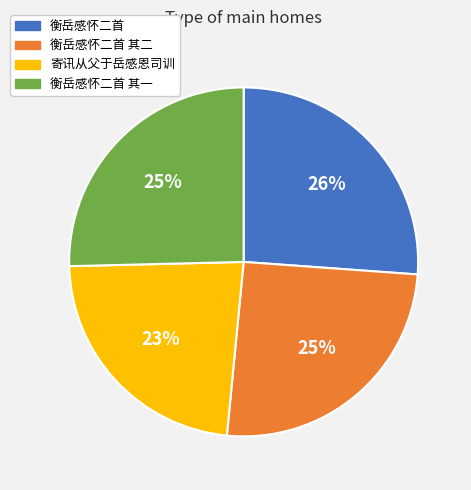

To the nearest percent, what is the combined percentage of 衡岳感怀二首 其二 and 寄讯从父于岳感恩司训?

48%